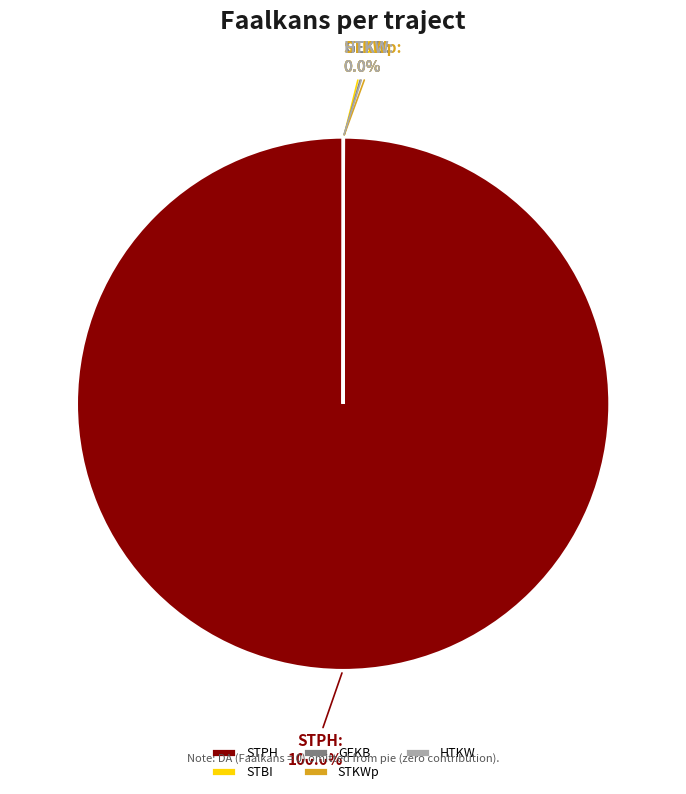

To the nearest percent, what is the difference between the largest and smallest slice percentages?

100%